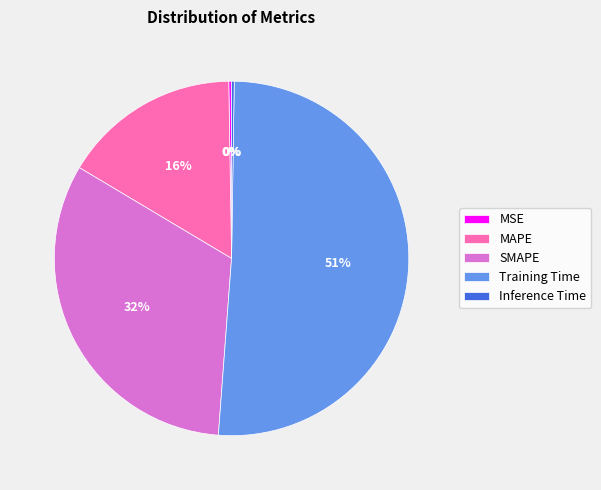

Which slice represents more than half of the pie?

Training Time